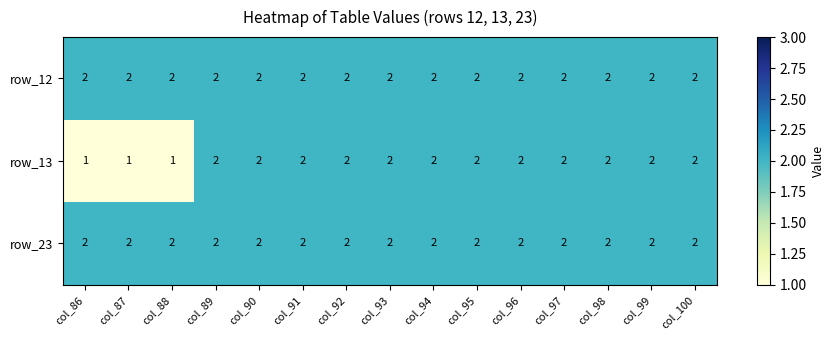

The value of row_13 at col_95 is 3. True or false?

False